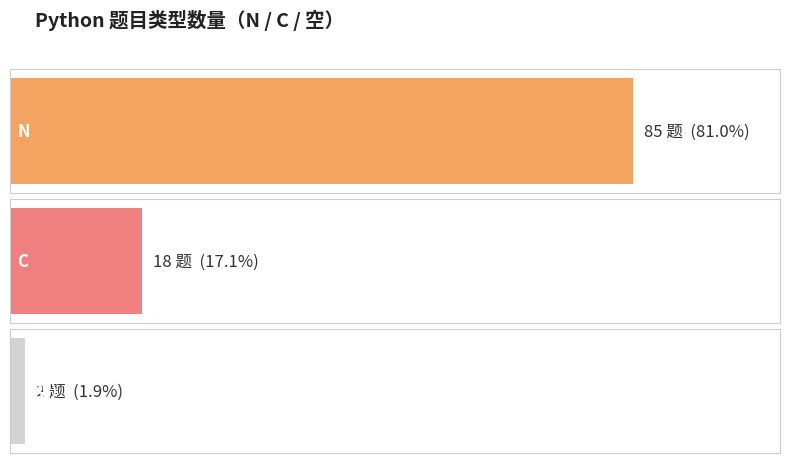

Read the value at .

2